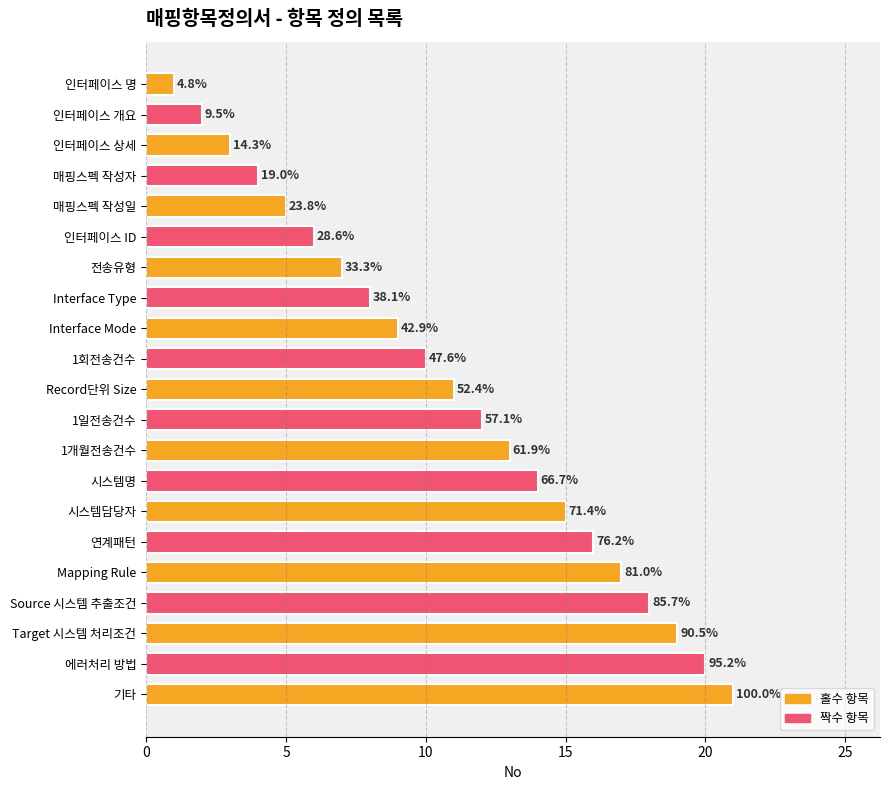

Where is the data nearest to the value 11?

Record단위 Size